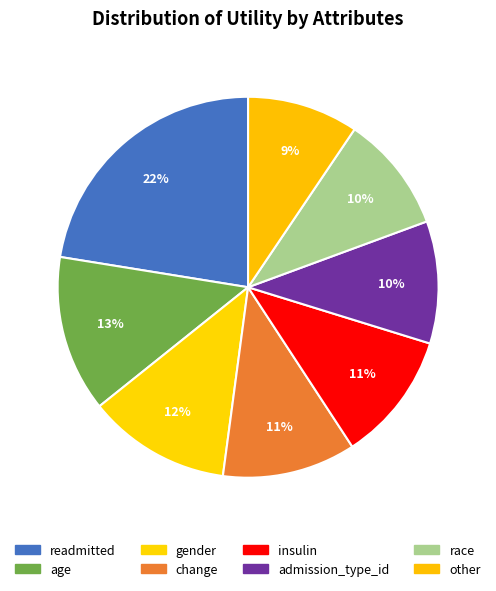

To the nearest percent, what is the difference between the largest and smallest slice percentages?

13%